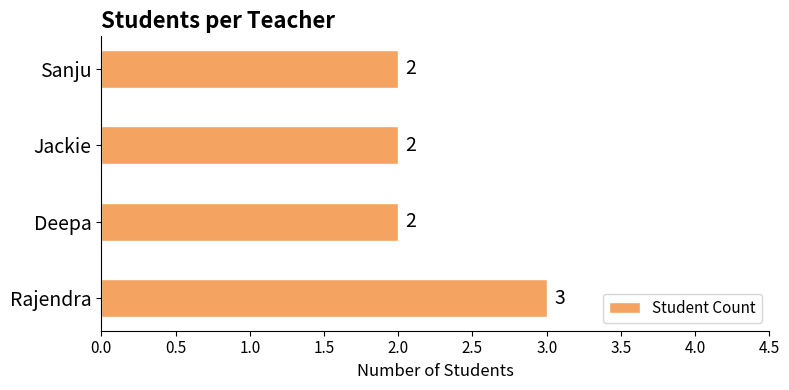

Which has a higher value, Rajendra or Jackie?

Rajendra